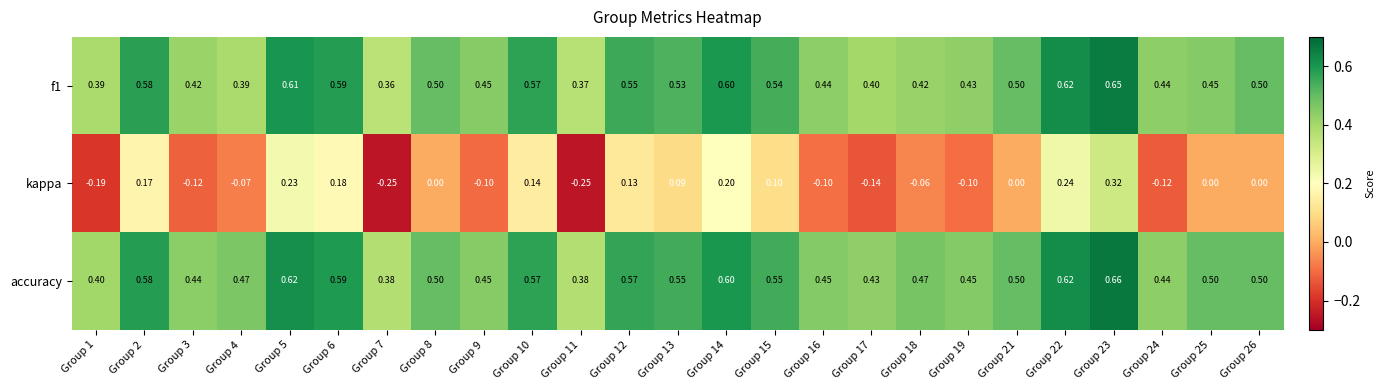

Which series has the largest range (max minus min)?

kappa